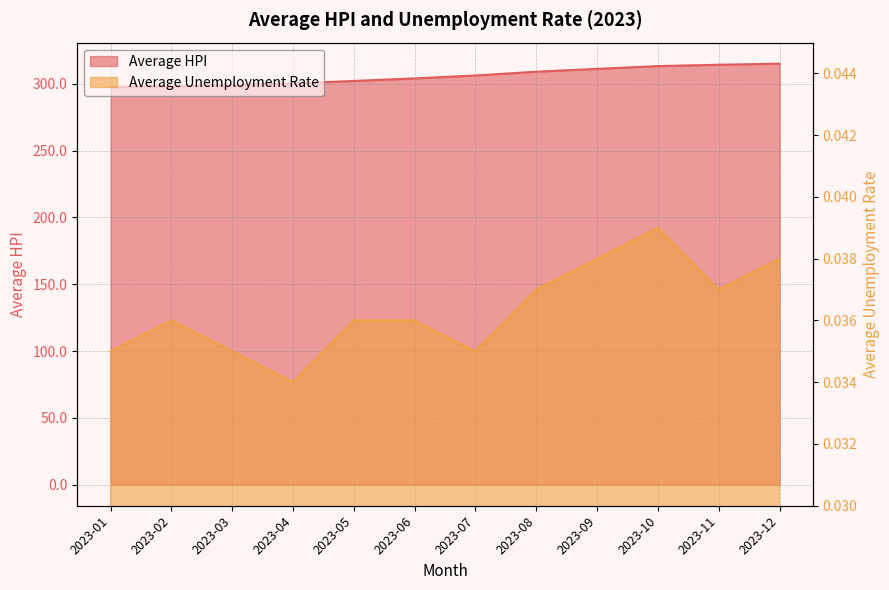

True or false: Average Unemployment Rate and Average HPI intersect in this chart.

False